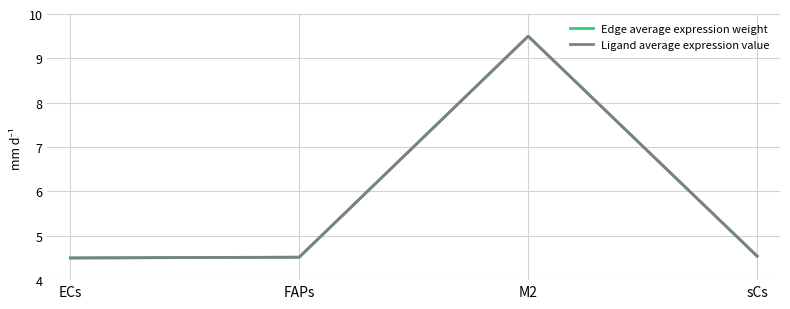

Is it true that Ligand average expression value equals 8.1 at FAPs?

False